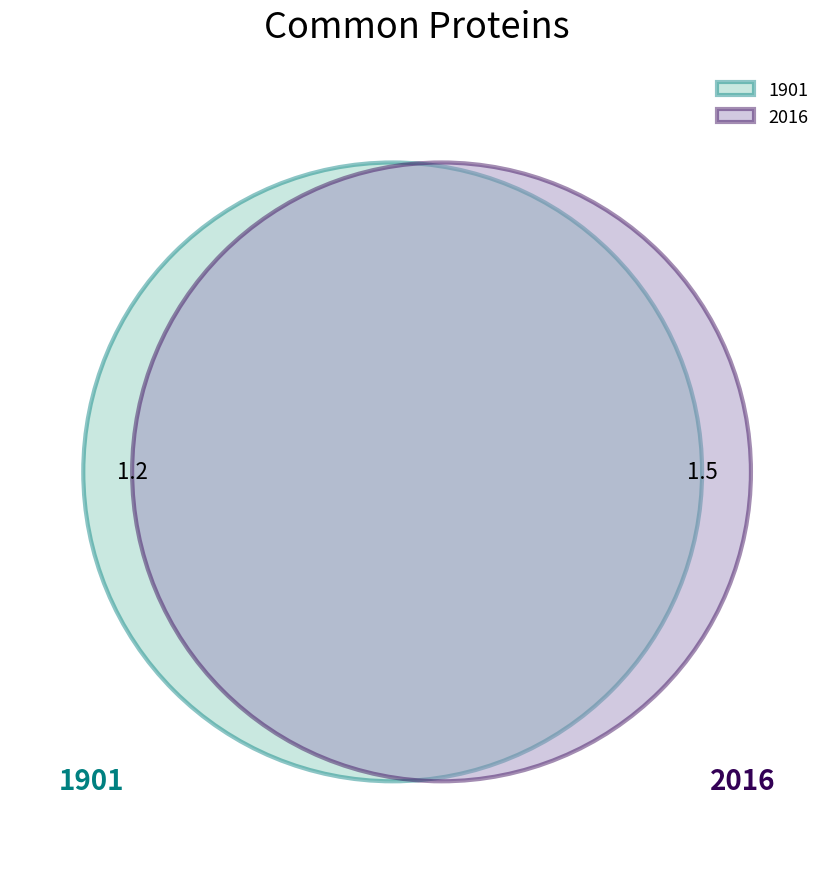

Does 1901 account for over 50% of the chart?

No